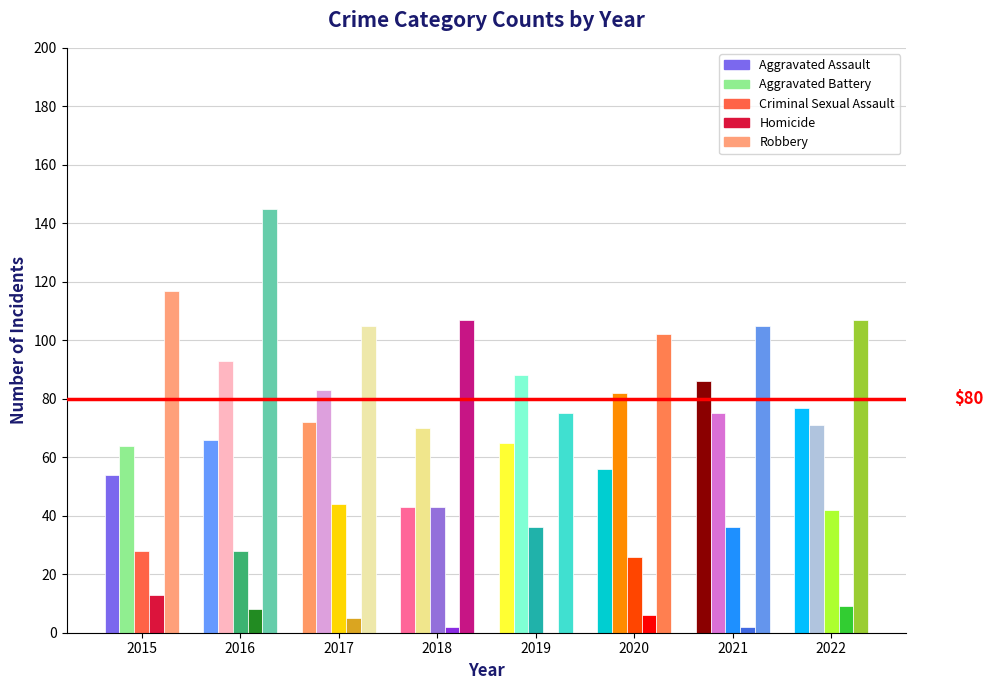

How many bars are there in each group?

5